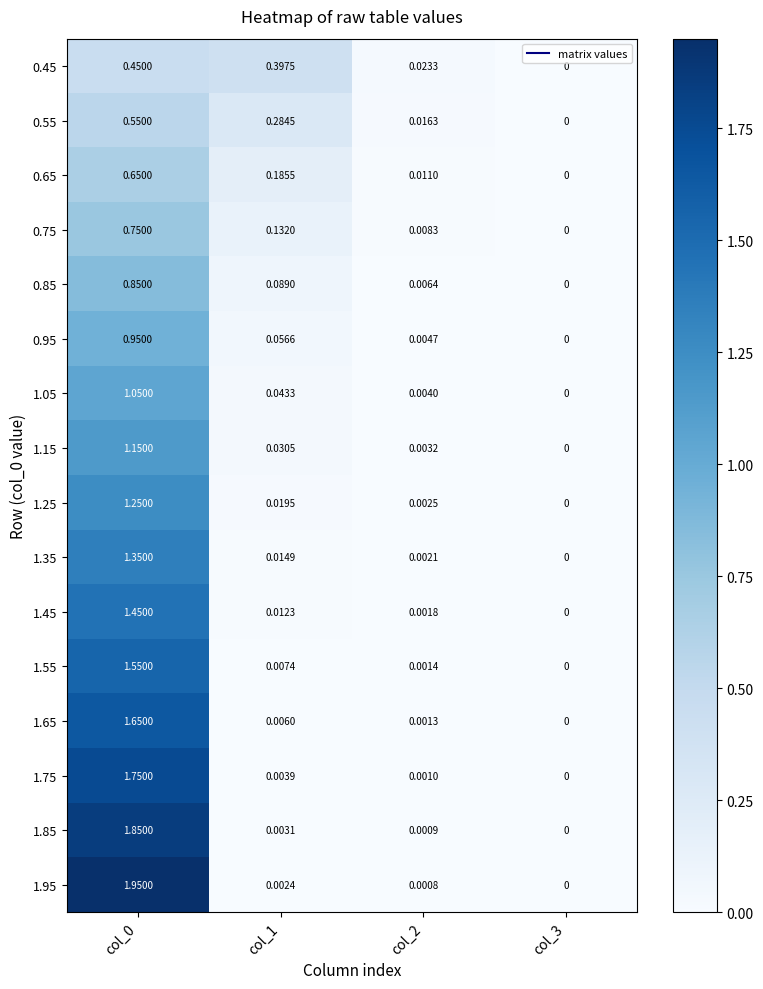

Is the value of 1.45 at col_2 greater than the value of 0.45 at col_3?

Yes